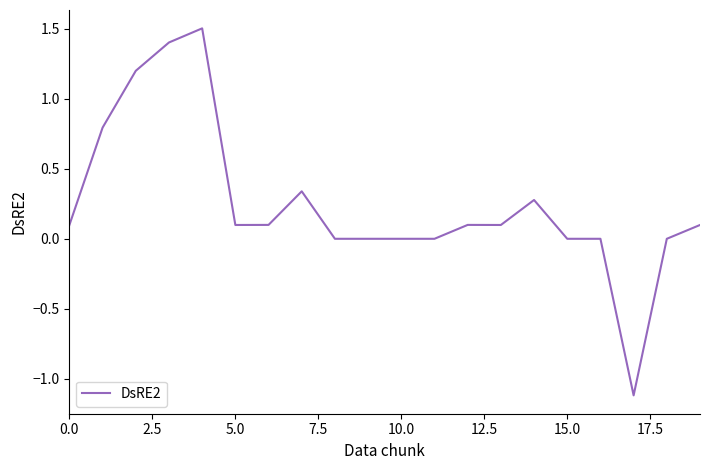

What is the smallest value displayed?

-1.1